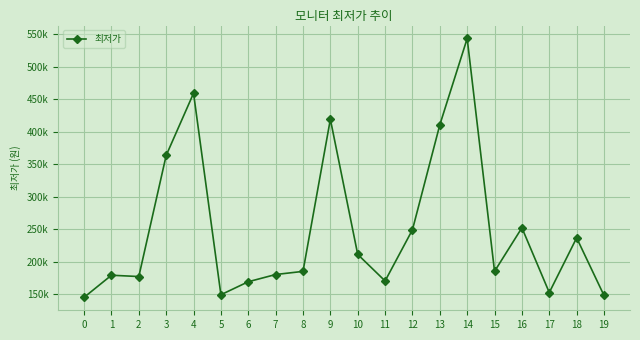

How many points are lower than both their immediate neighbors (excluding endpoints)?

5